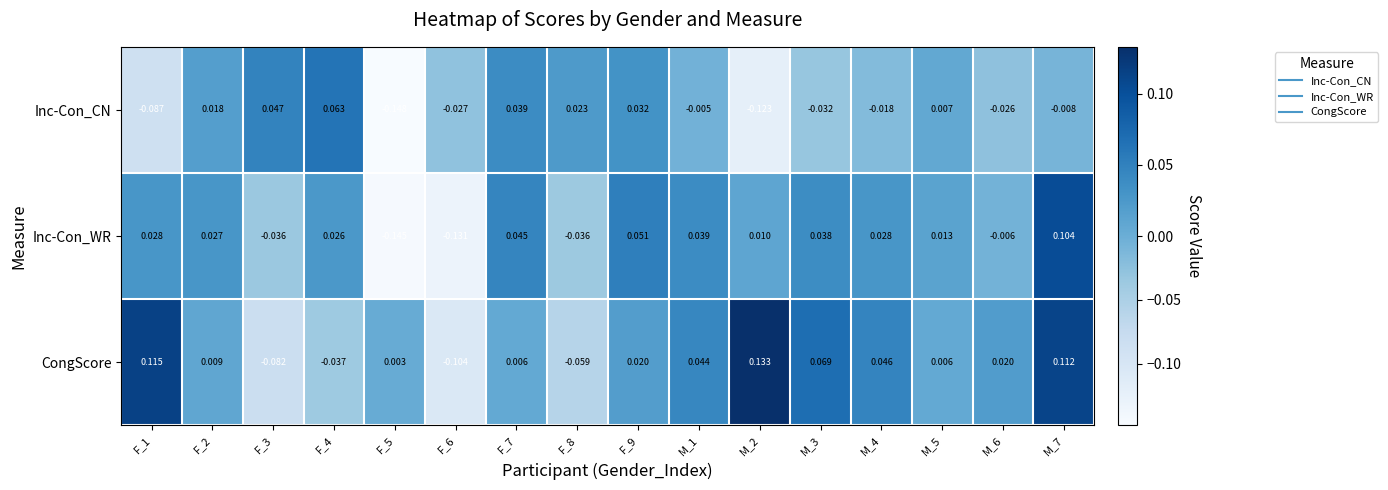

Which series has the largest total across all categories?

CongScore